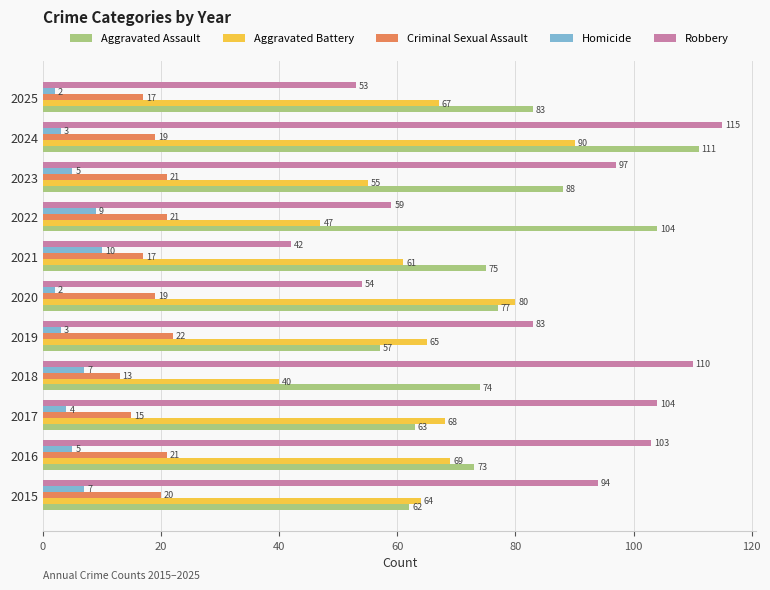

List the series in order of their peak value, highest first.

Robbery, Aggravated Assault, Aggravated Battery, Criminal Sexual Assault, Homicide